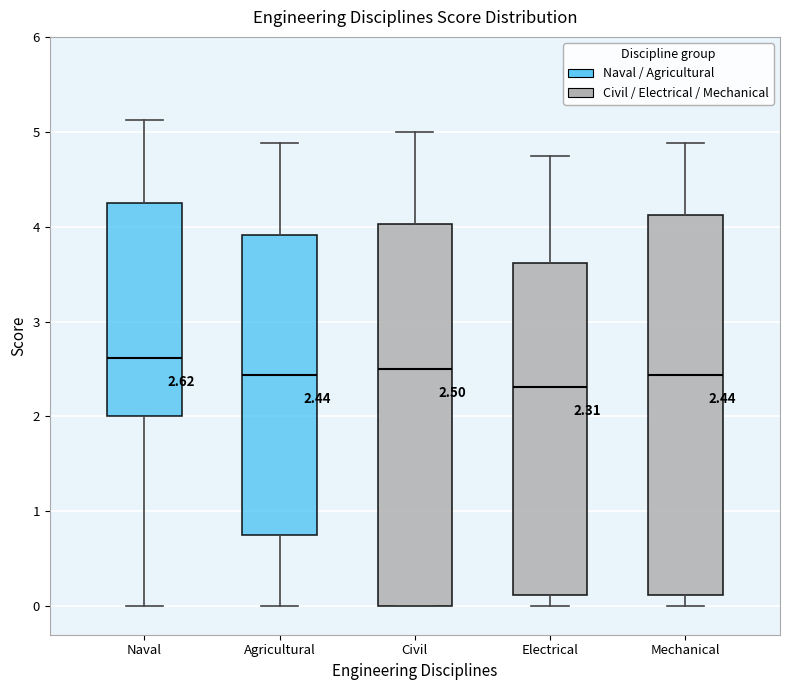

Which box has the lowest median line?

Electrical